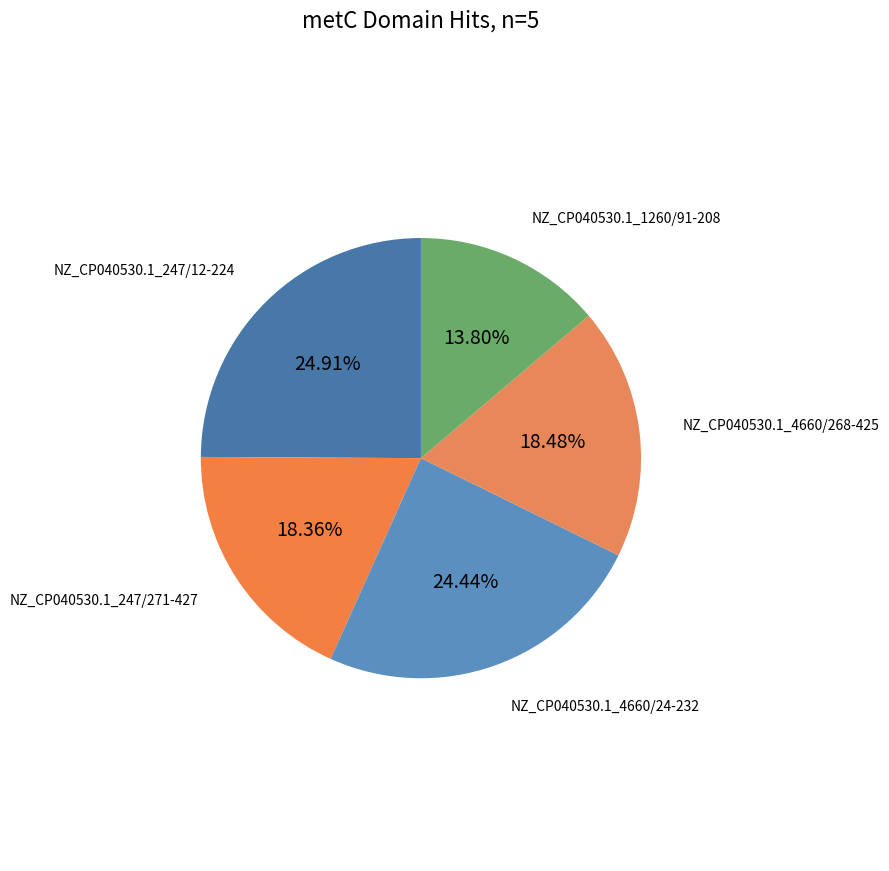

To the nearest percent, what is the difference between the largest and smallest slice percentages?

11%